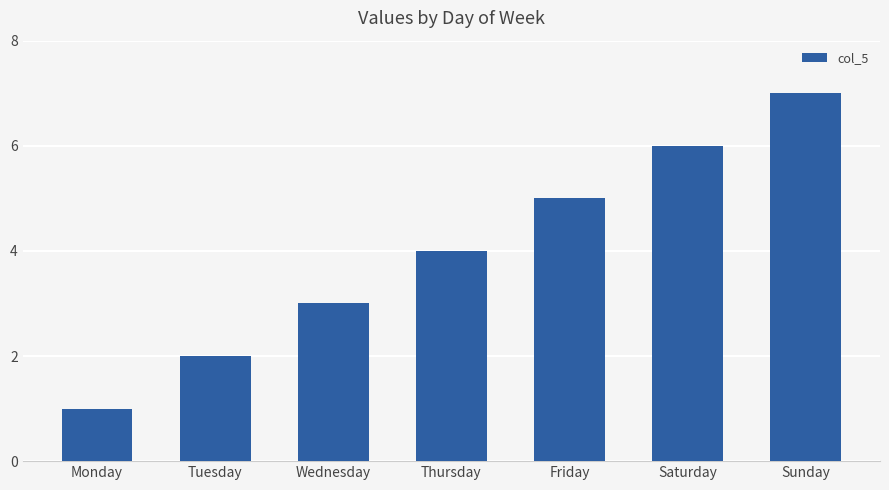

Reading left to right, transcribe all the data shown in this chart.

1	2	3	4	5	6	7